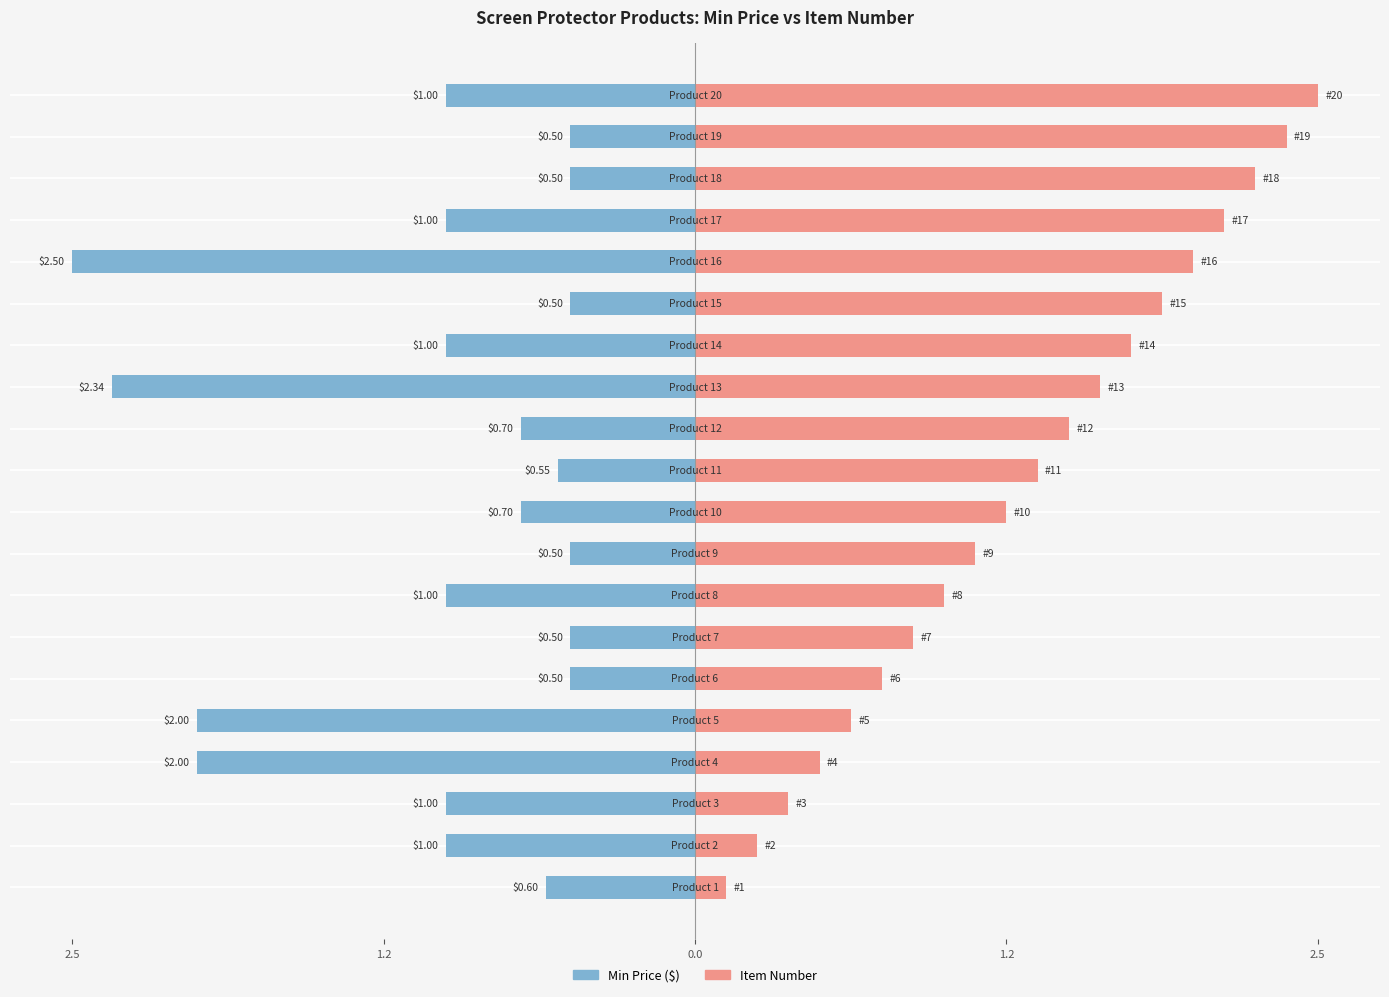

How many Min Price ($) values are between -1 and 0?

16